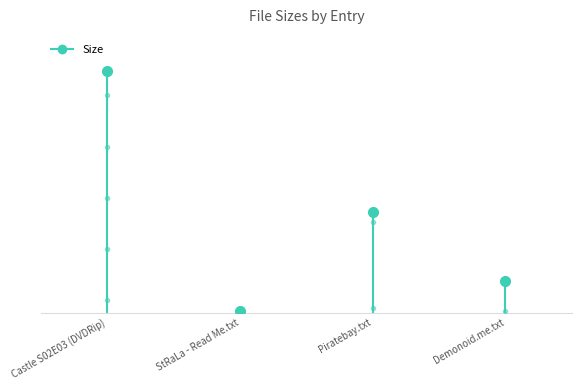

Does the chart have visible grid lines?

No